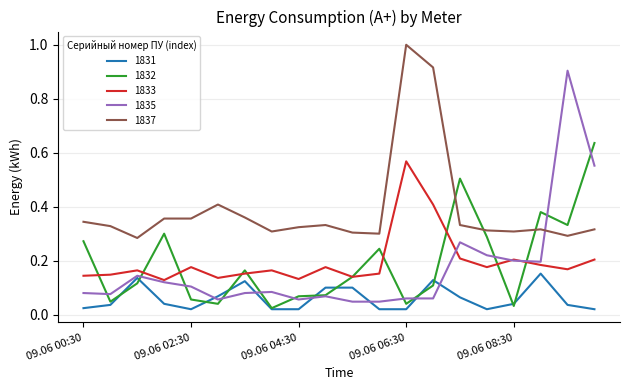

True or false: 1831 and 1833 intersect in this chart.

False